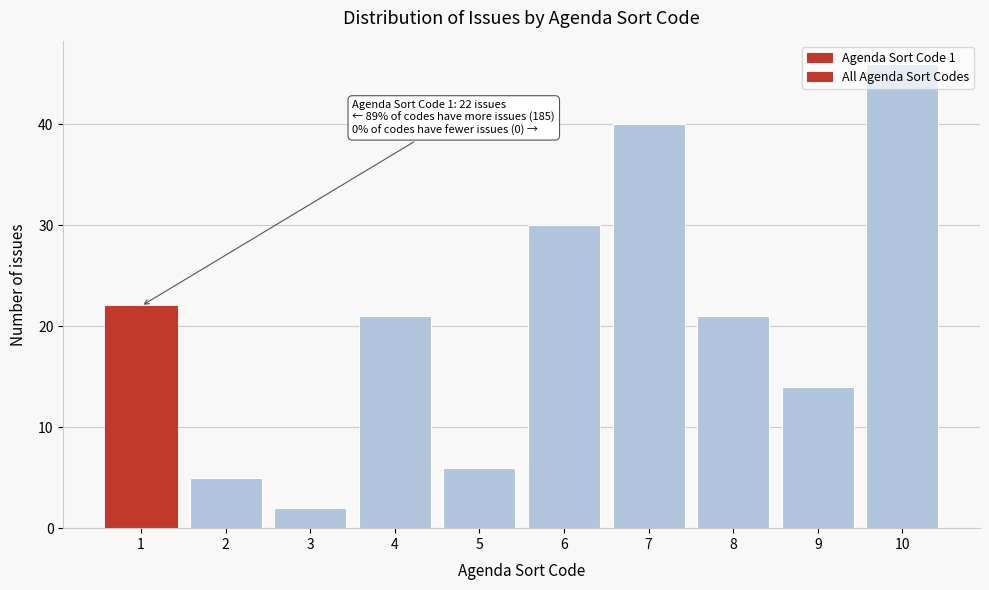

Is it true that the value at 1 is 37?

False